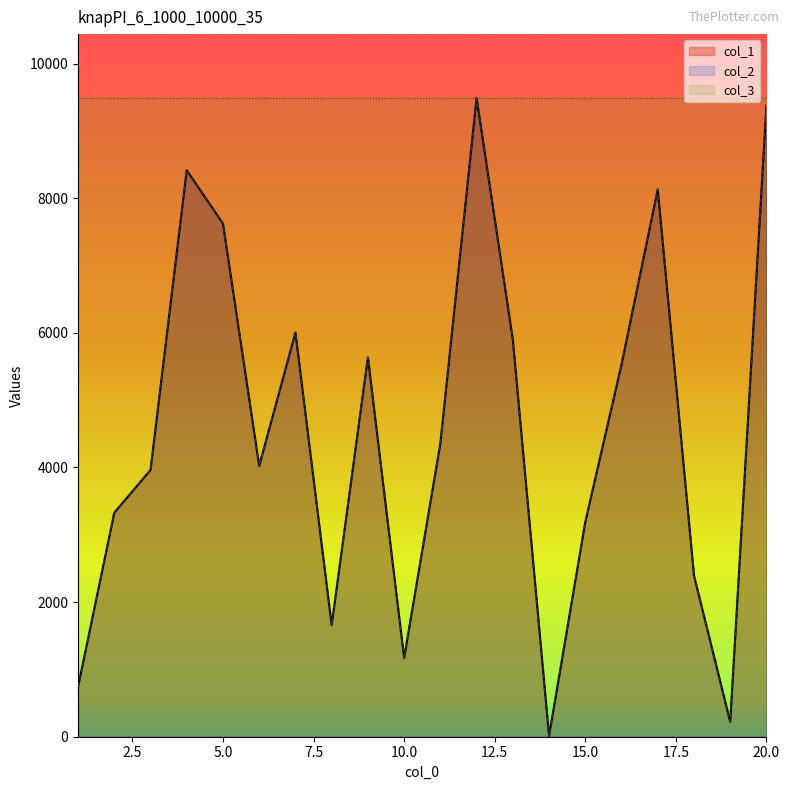

Does the chart have visible grid lines?

No